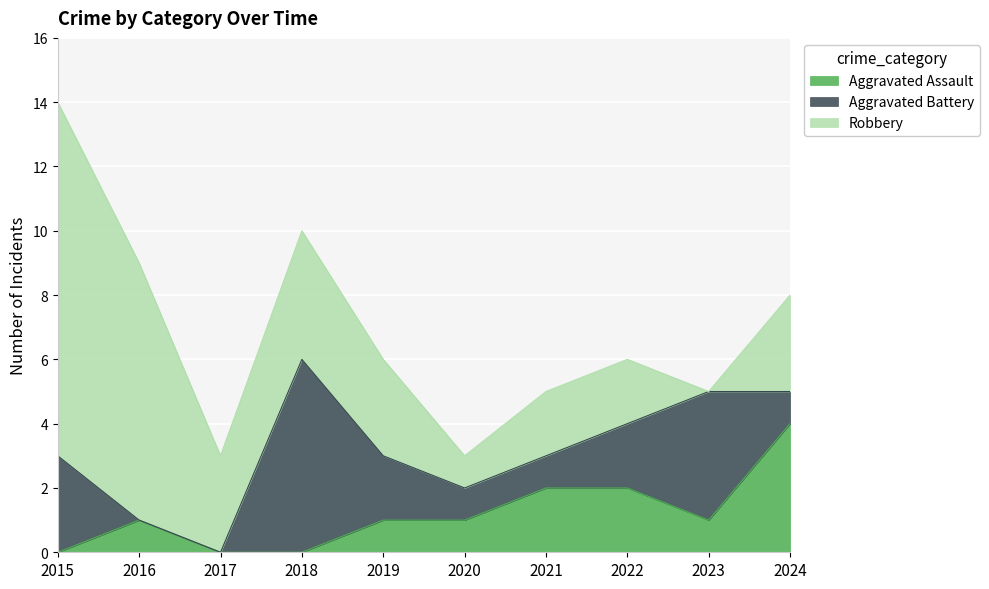

Reading right to left, transcribe all the data shown in this chart.

Aggravated Assault: 2024=4	2023=1	2022=2	2021=2	2020=1	2019=1	2018=0	2017=0	2016=1	2015=0
Aggravated Battery: 2024=1	2023=4	2022=2	2021=1	2020=1	2019=2	2018=6	2017=0	2016=0	2015=3
Robbery: 2024=3	2023=0	2022=2	2021=2	2020=1	2019=3	2018=4	2017=3	2016=8	2015=11